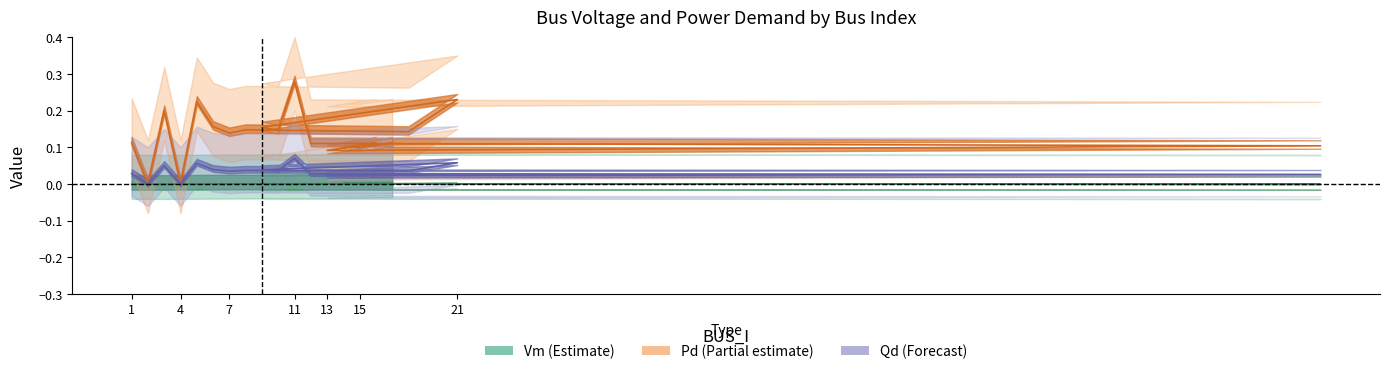

Does the chart have visible grid lines?

No